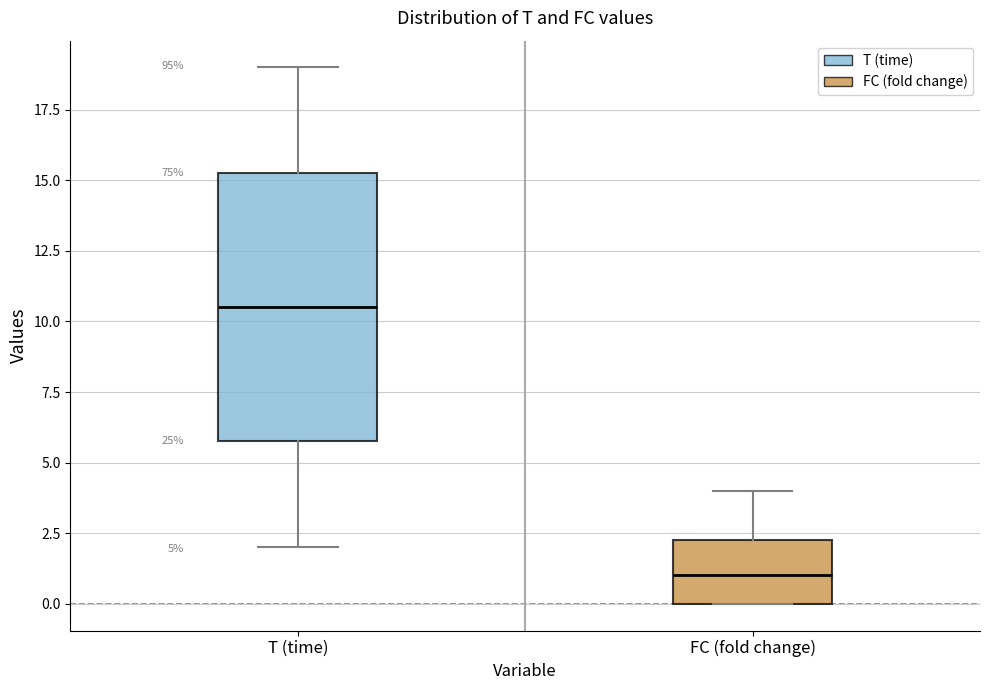

Which box has the highest median line?

T (time)